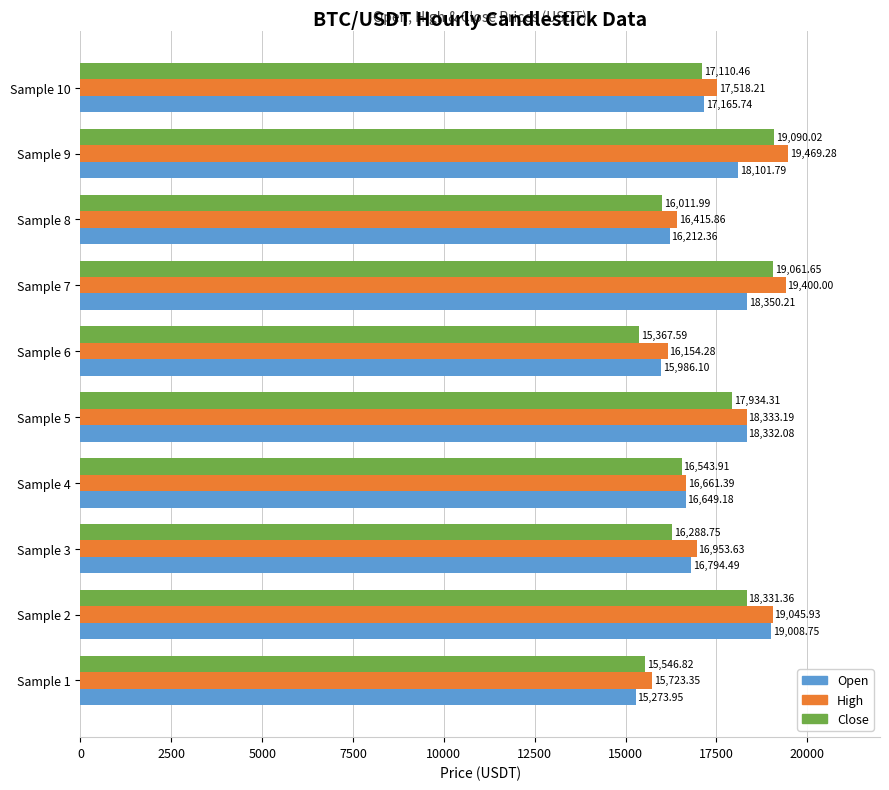

What is the total value across all series at Sample 1?

46544.1